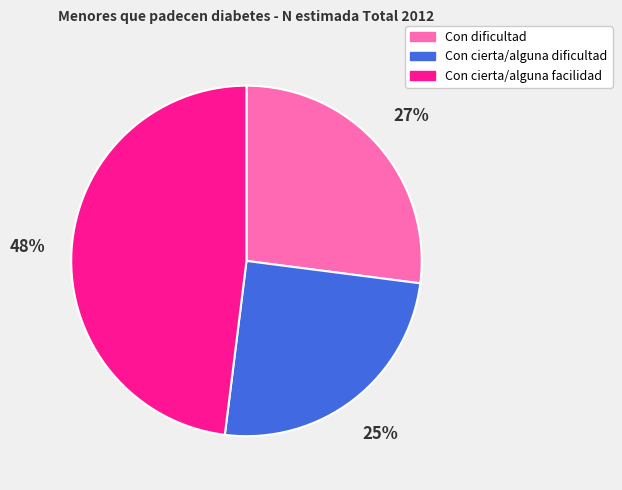

Which category has the smallest portion of the pie?

Con cierta/alguna dificultad